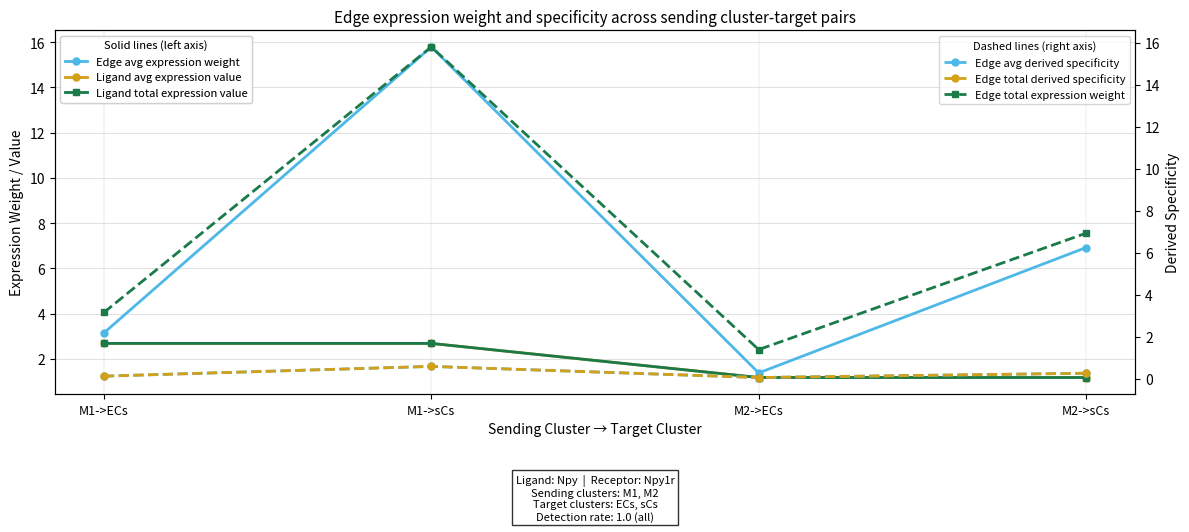

At M2->ECs, list the series in order from largest to smallest.

Edge avg expression weight, Edge total expression weight, Ligand avg expression value, Ligand total expression value, Edge avg derived specificity, Edge total derived specificity